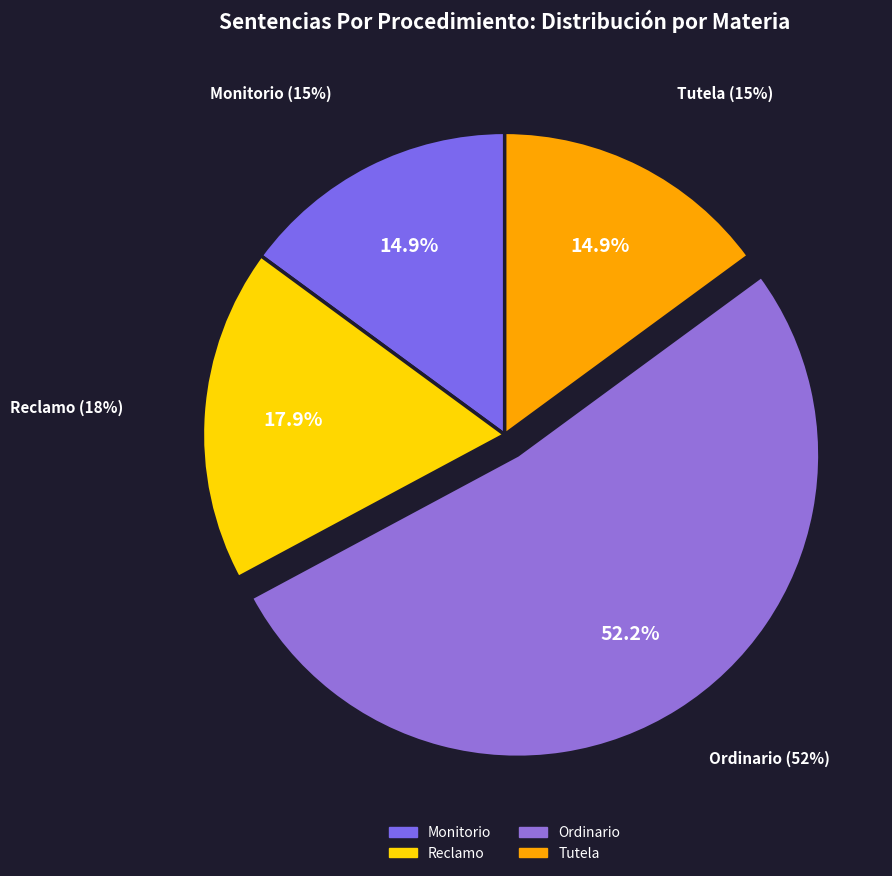

Which has a higher value, Ordinario or Monitorio?

Ordinario